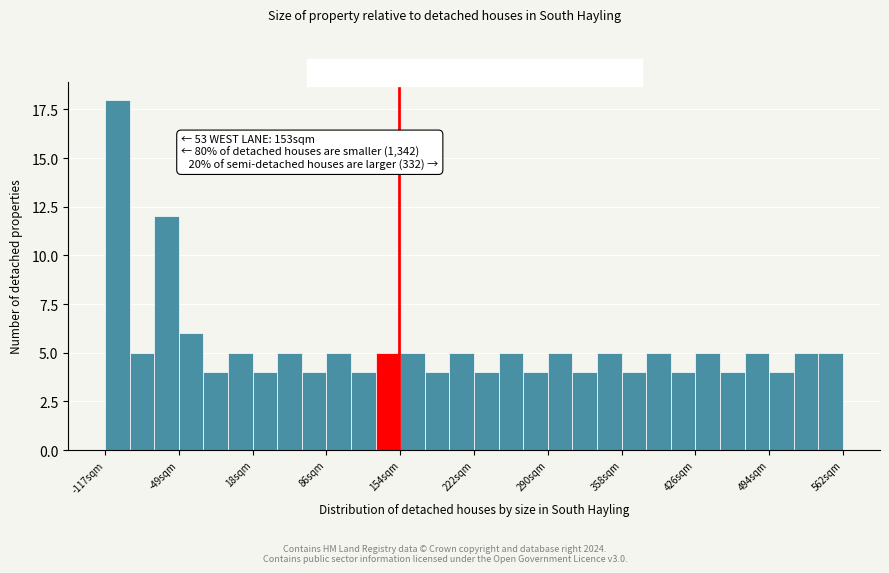

Around what value on the x-axis is the tallest bar? Give the approximate position of its centre, as read against the axis.

-110